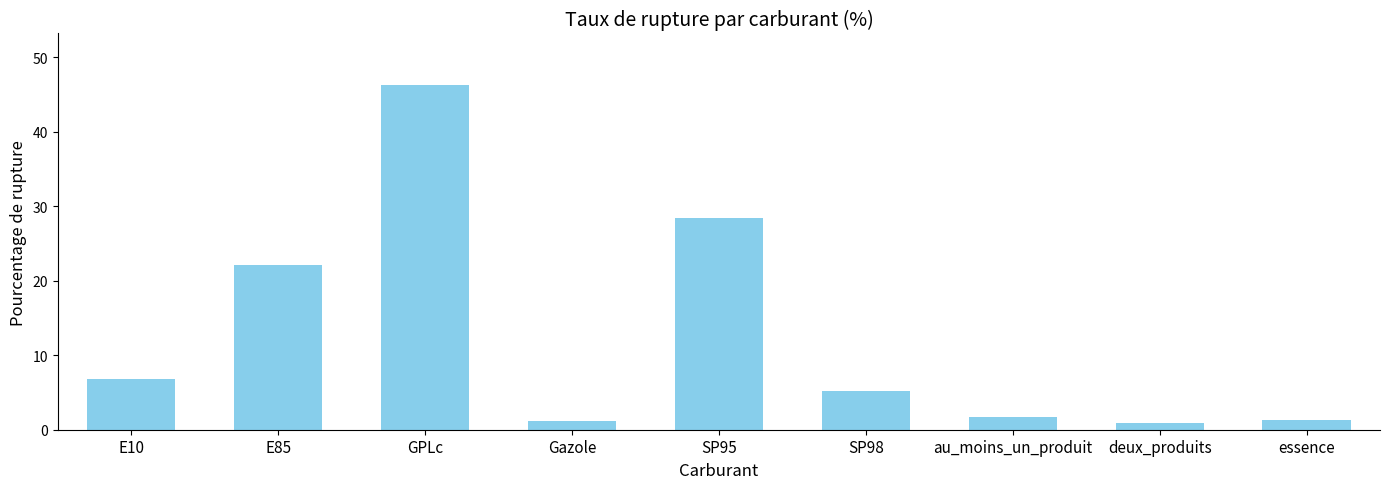

Which category has the highest value across all series?

GPLc